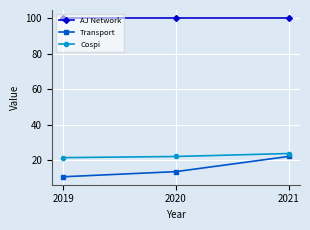

At how many categories does at least one series exceed 93?

3